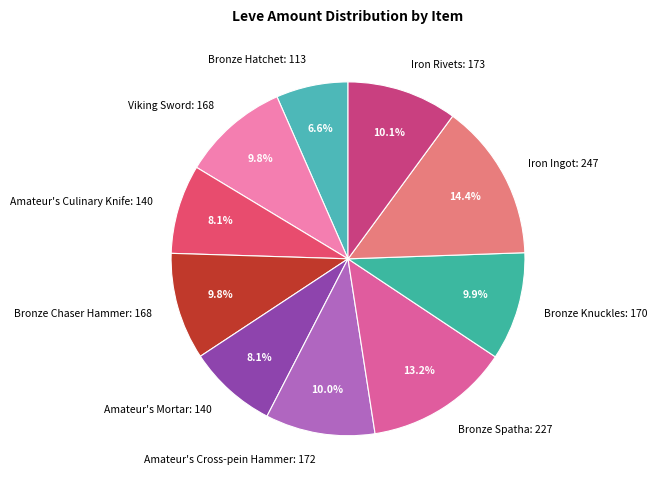

What is the total percentage of Iron Ingot and Amateur's Culinary Knife?

22.5%